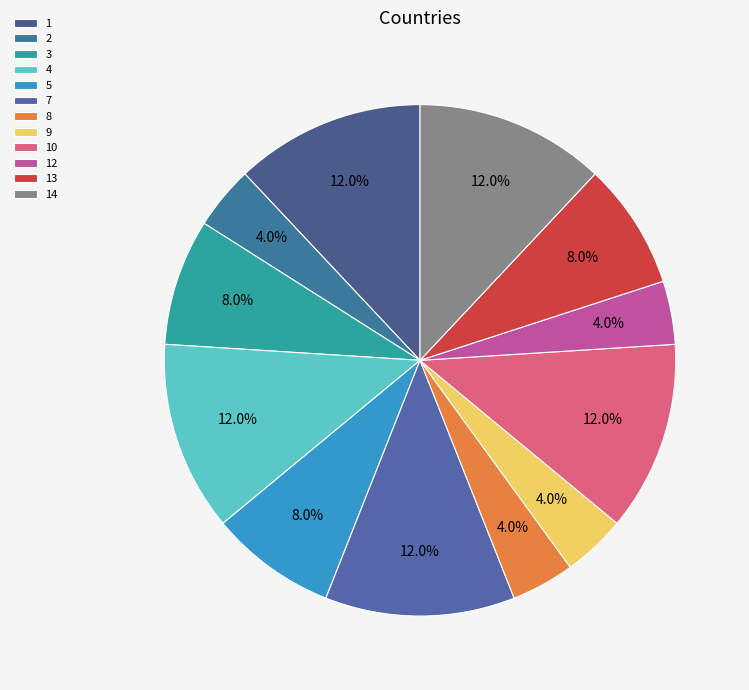

Does 12 account for over 50% of the chart?

No